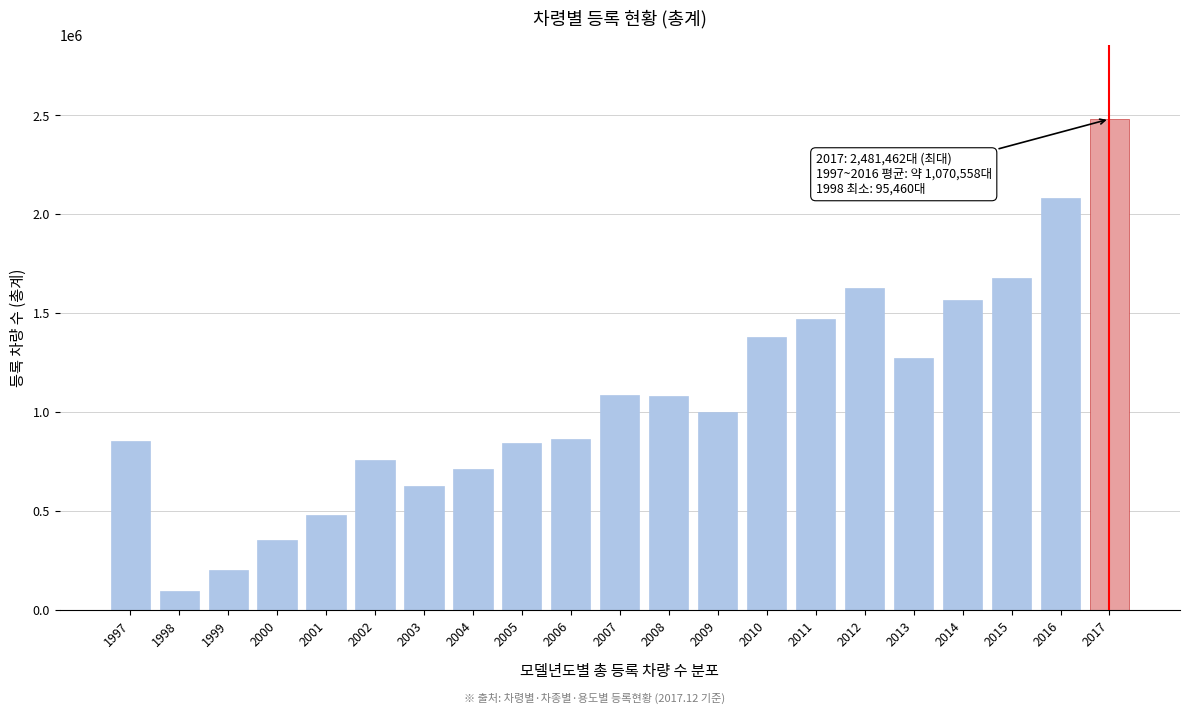

What is the maximum value shown in the chart?

2481462